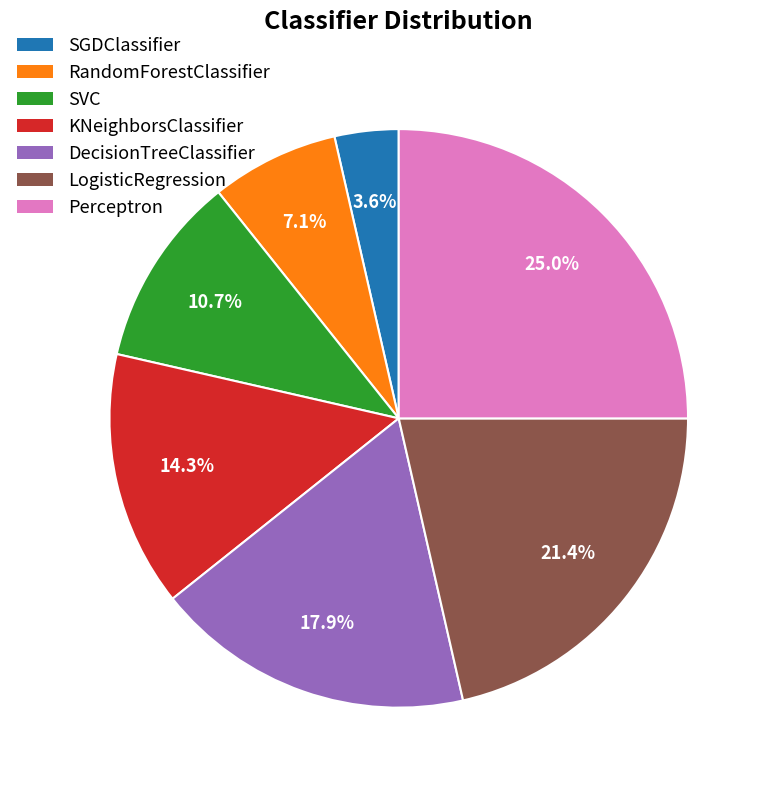

Does DecisionTreeClassifier represent more than half of the total?

No